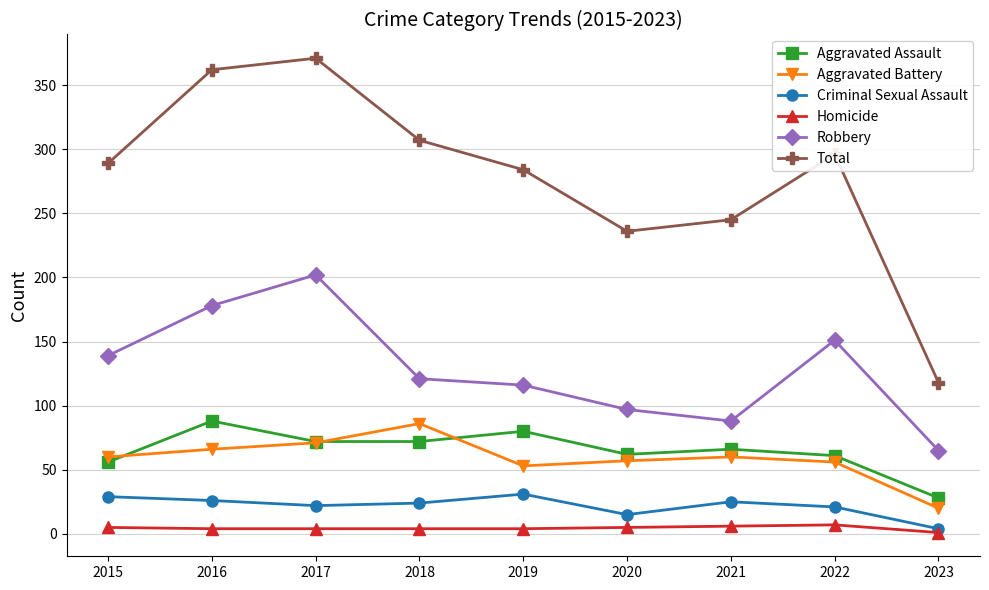

Which series has the largest total across all categories?

Total